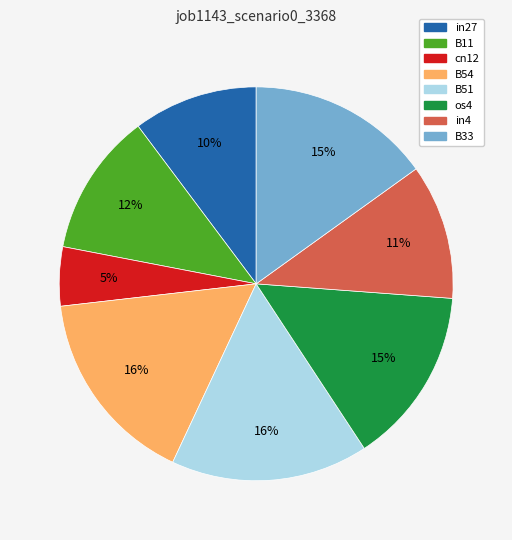

True or false: in27 accounts for 10% of the total.

True